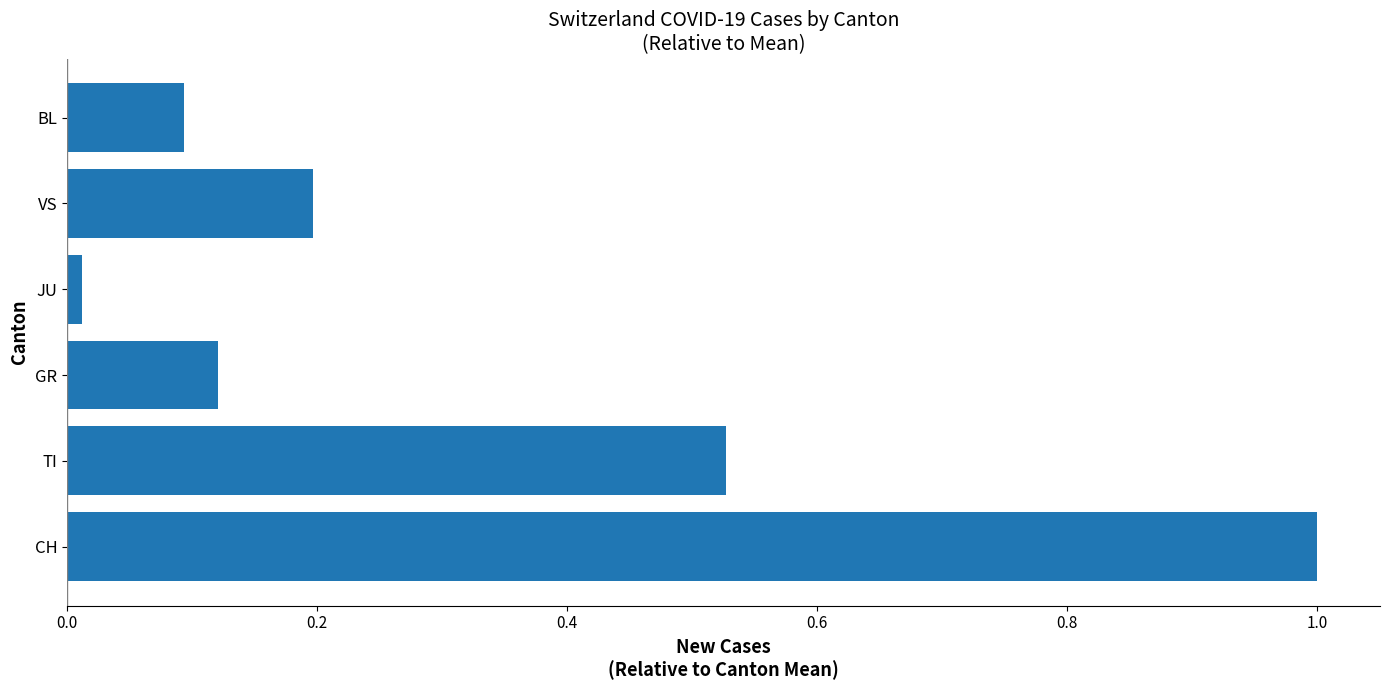

How many distinct data groups are displayed?

1